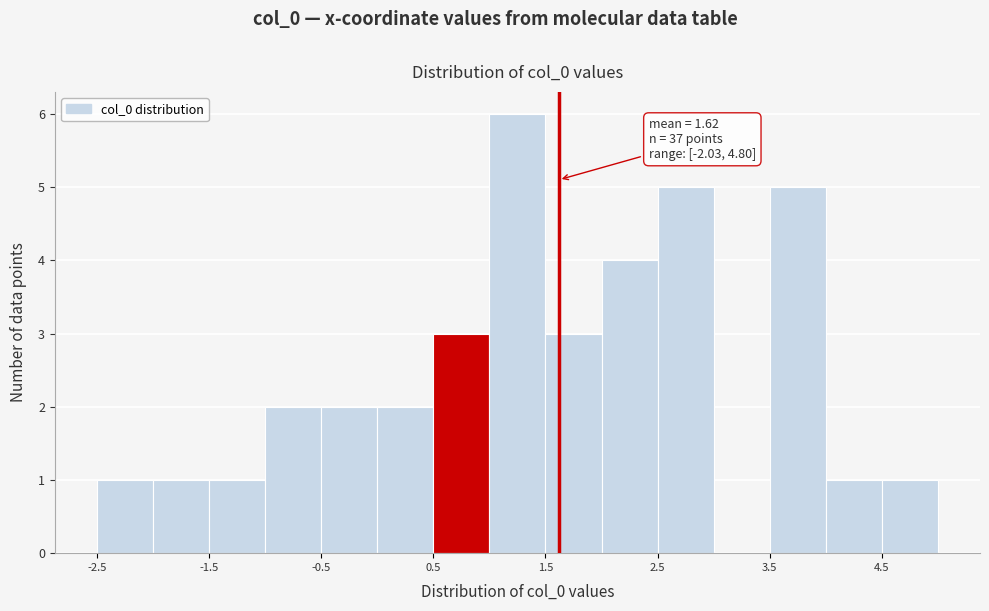

Over which range of the x-axis is the bar tallest?

1.0 to 1.5